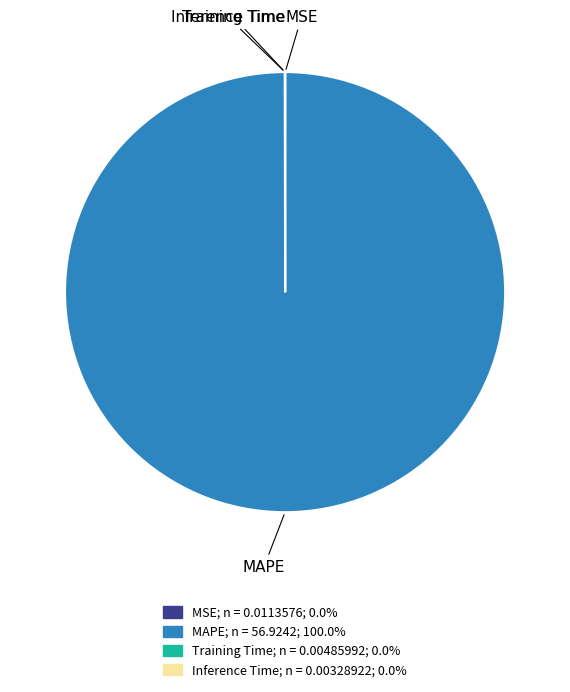

Which category has the biggest portion of the pie?

MAPE